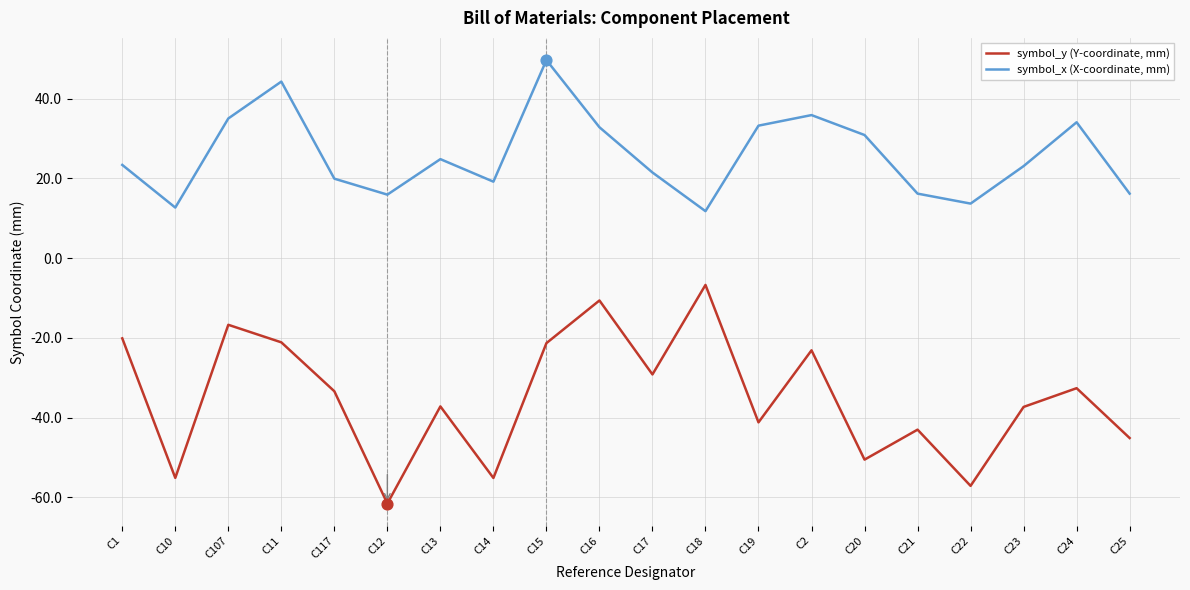

Which series changed the most between C12 and C20?

symbol_x (X-coordinate, mm)